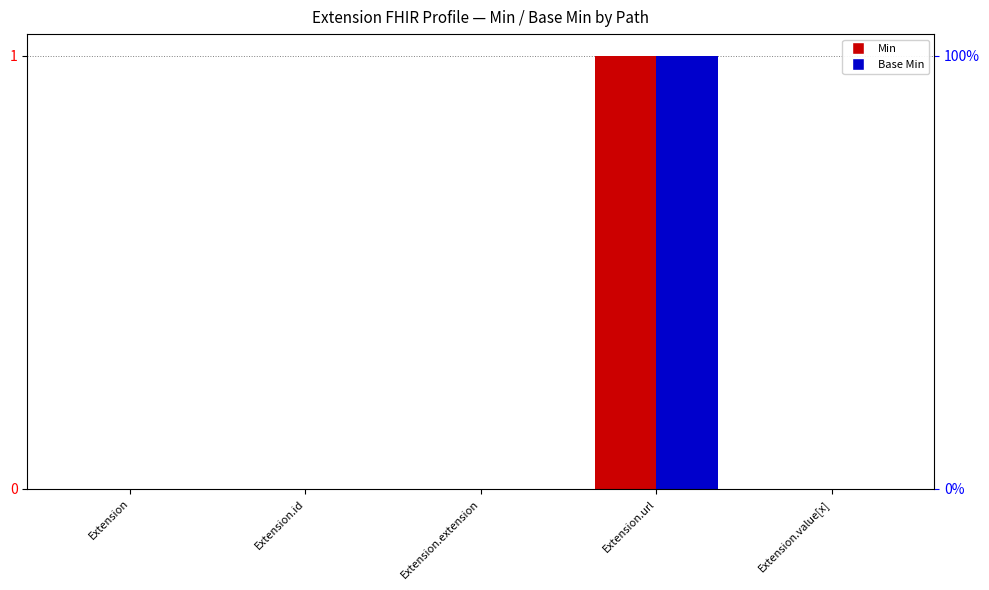

List the labels in order of Min value, smallest first.

Extension, Extension.id, Extension.extension, Extension.value[x], Extension.url